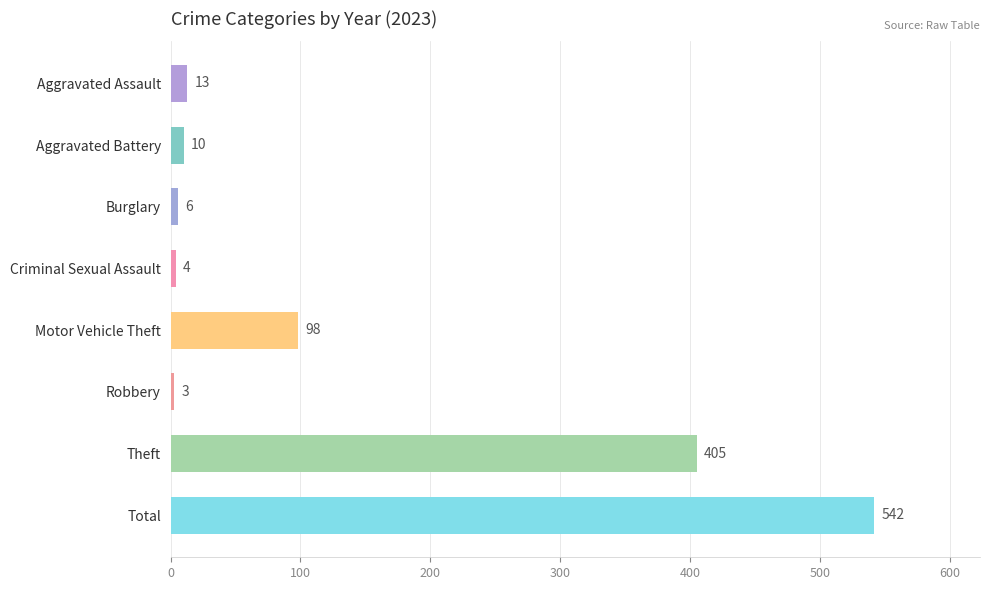

Are the bars grouped side by side (vs. stacked)?

No